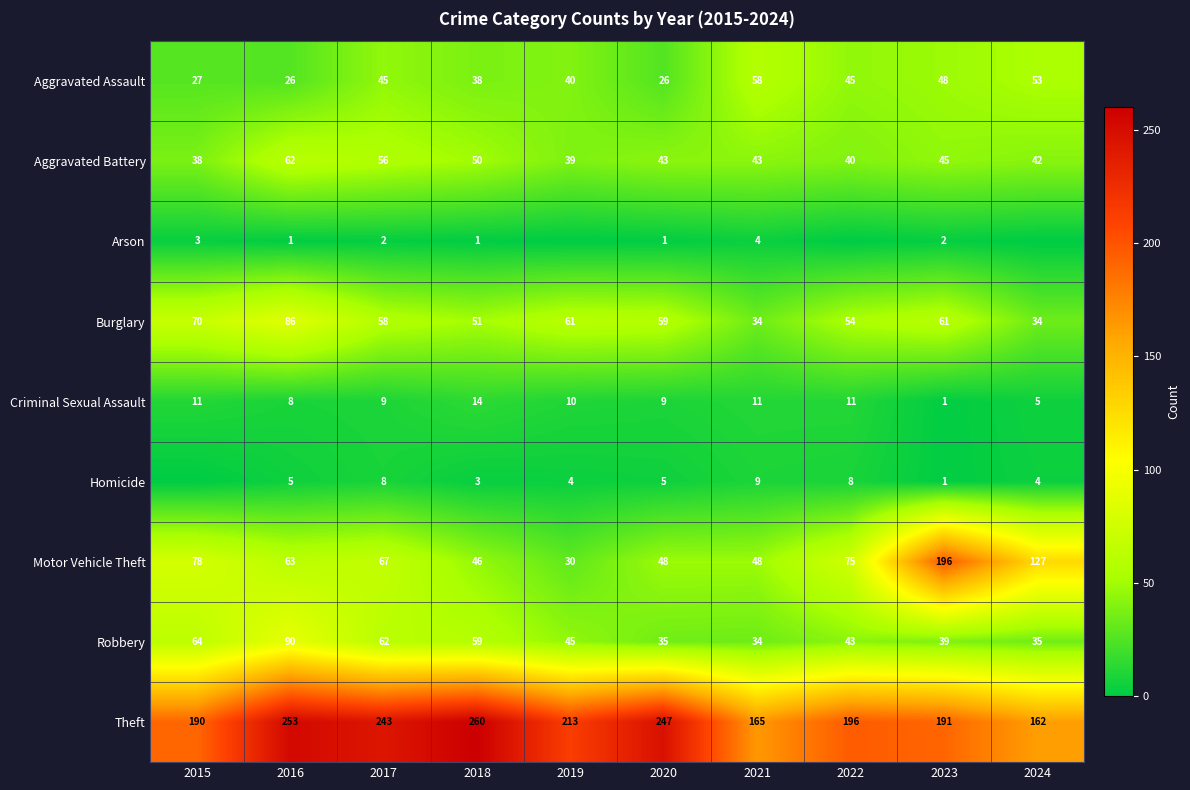

List the labels in order of Theft value, largest first.

2018, 2016, 2020, 2017, 2019, 2022, 2023, 2015, 2021, 2024